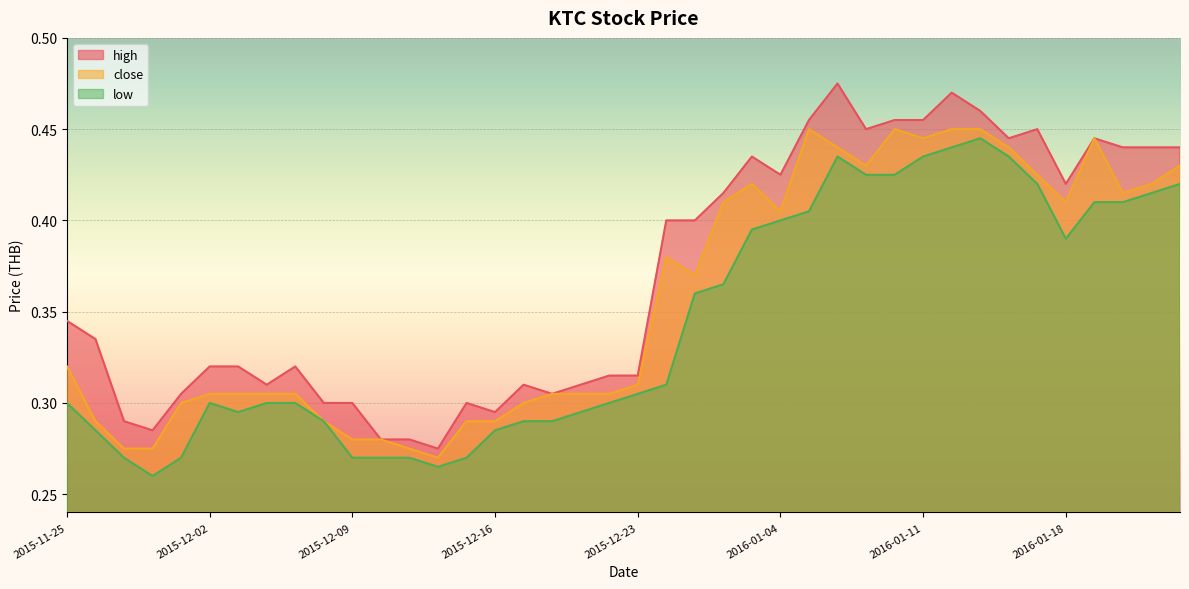

What position from the right is 2016-01-13?

8